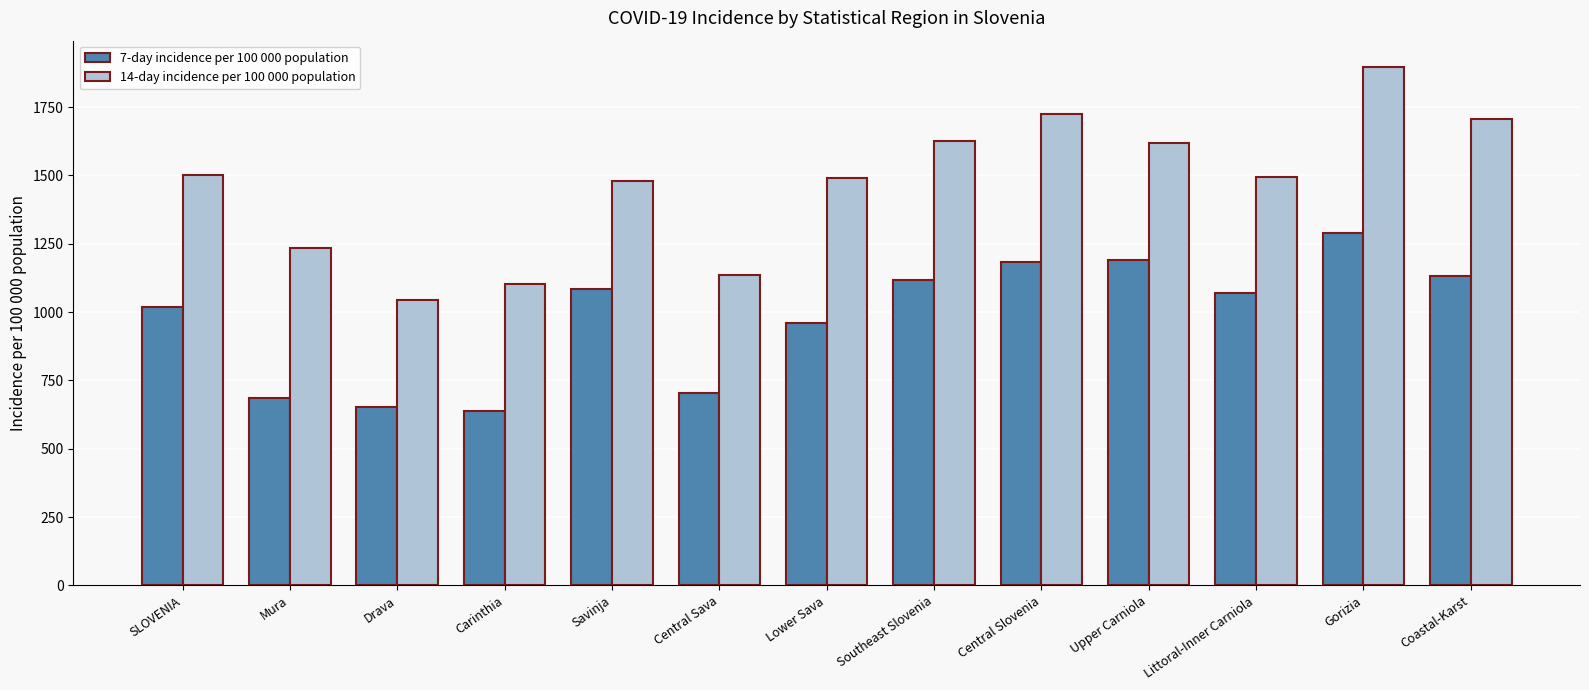

At which category is the sum across all series the highest?

Gorizia